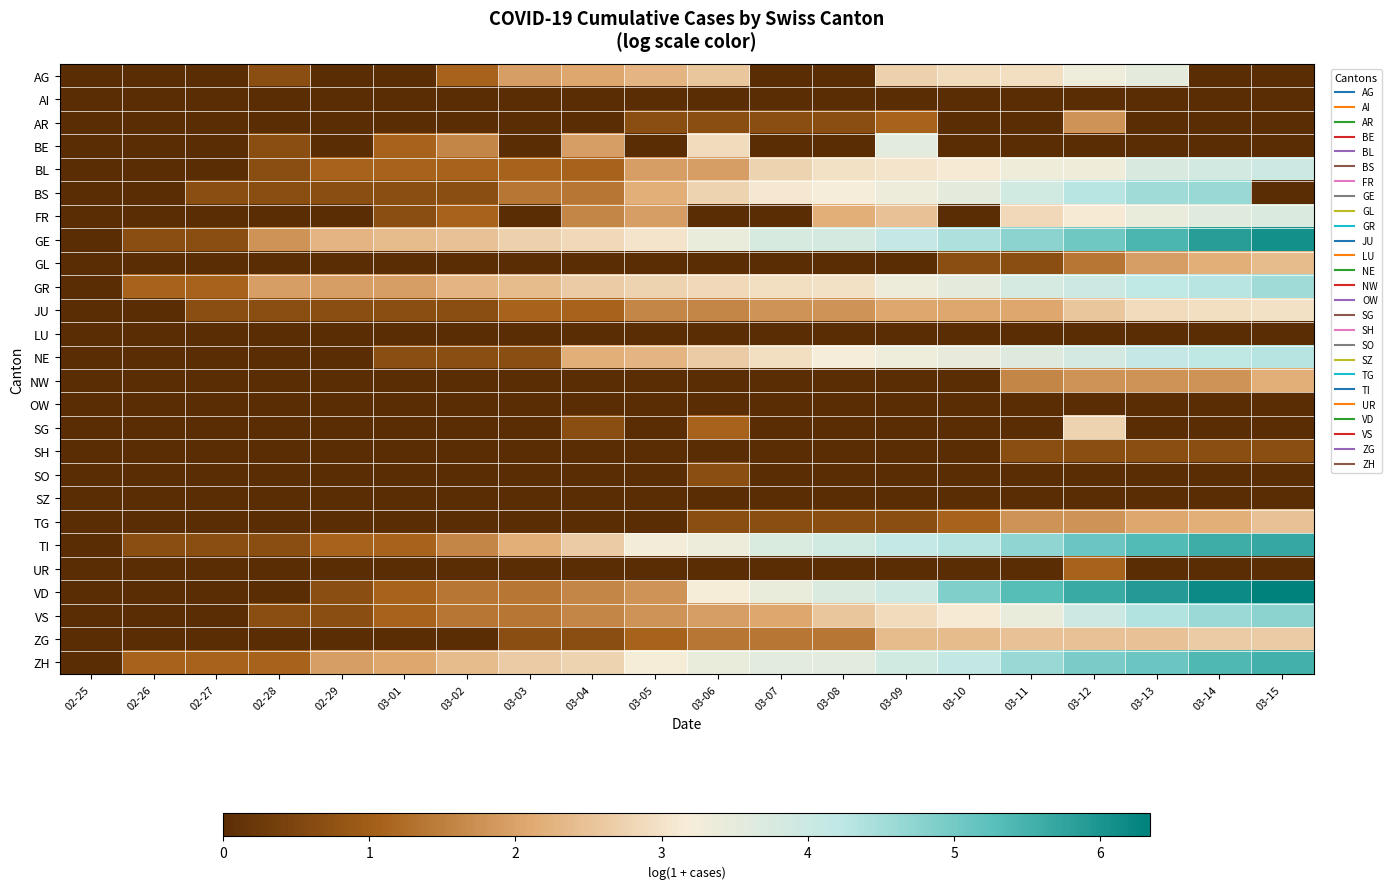

Which has a higher value, 02-26 or 03-03?

03-03